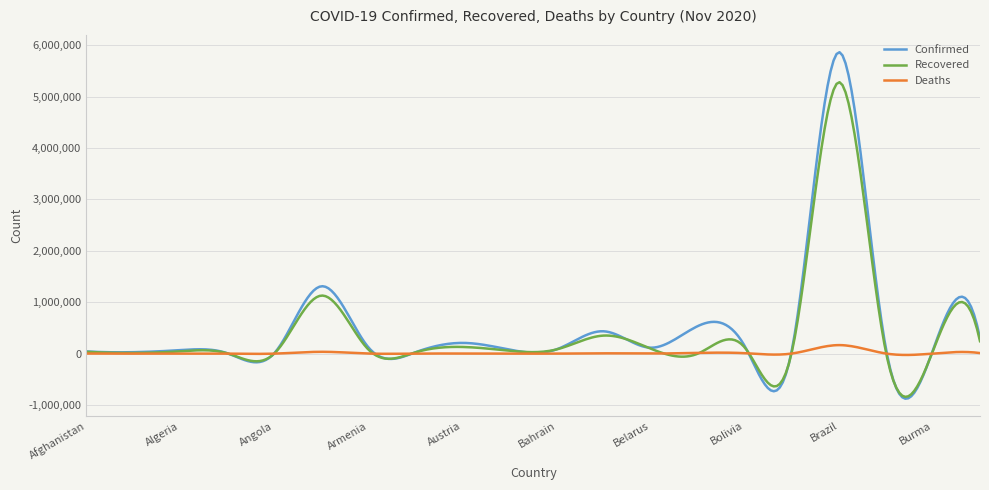

In Recovered, how many points are higher than both neighbors (excluding endpoints)?

7